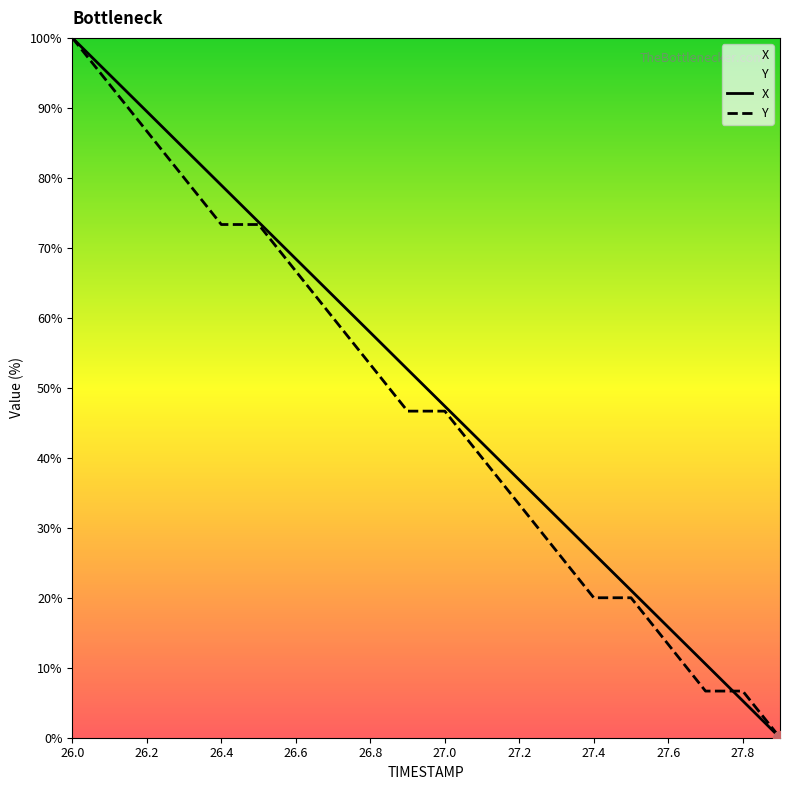

What is the value of the Y point at the 6th from the left?

73.3